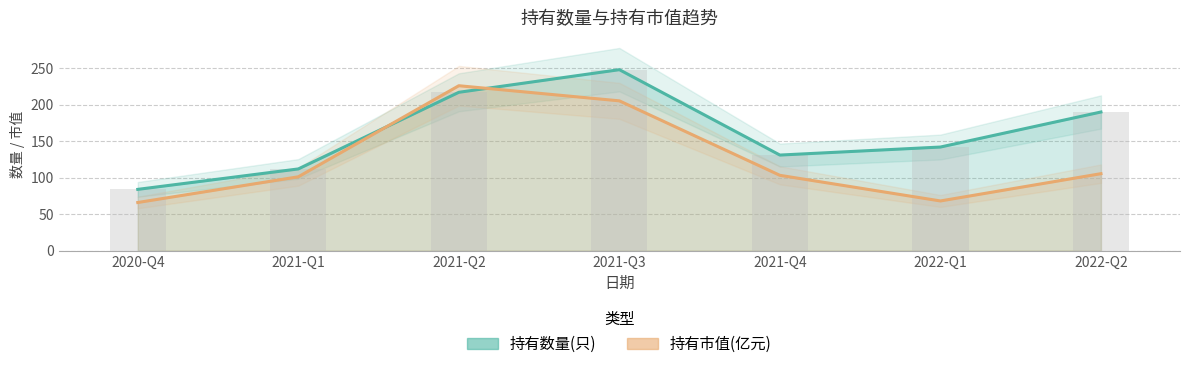

At which label is 持有数量(只) closest to 166?

2022-Q1